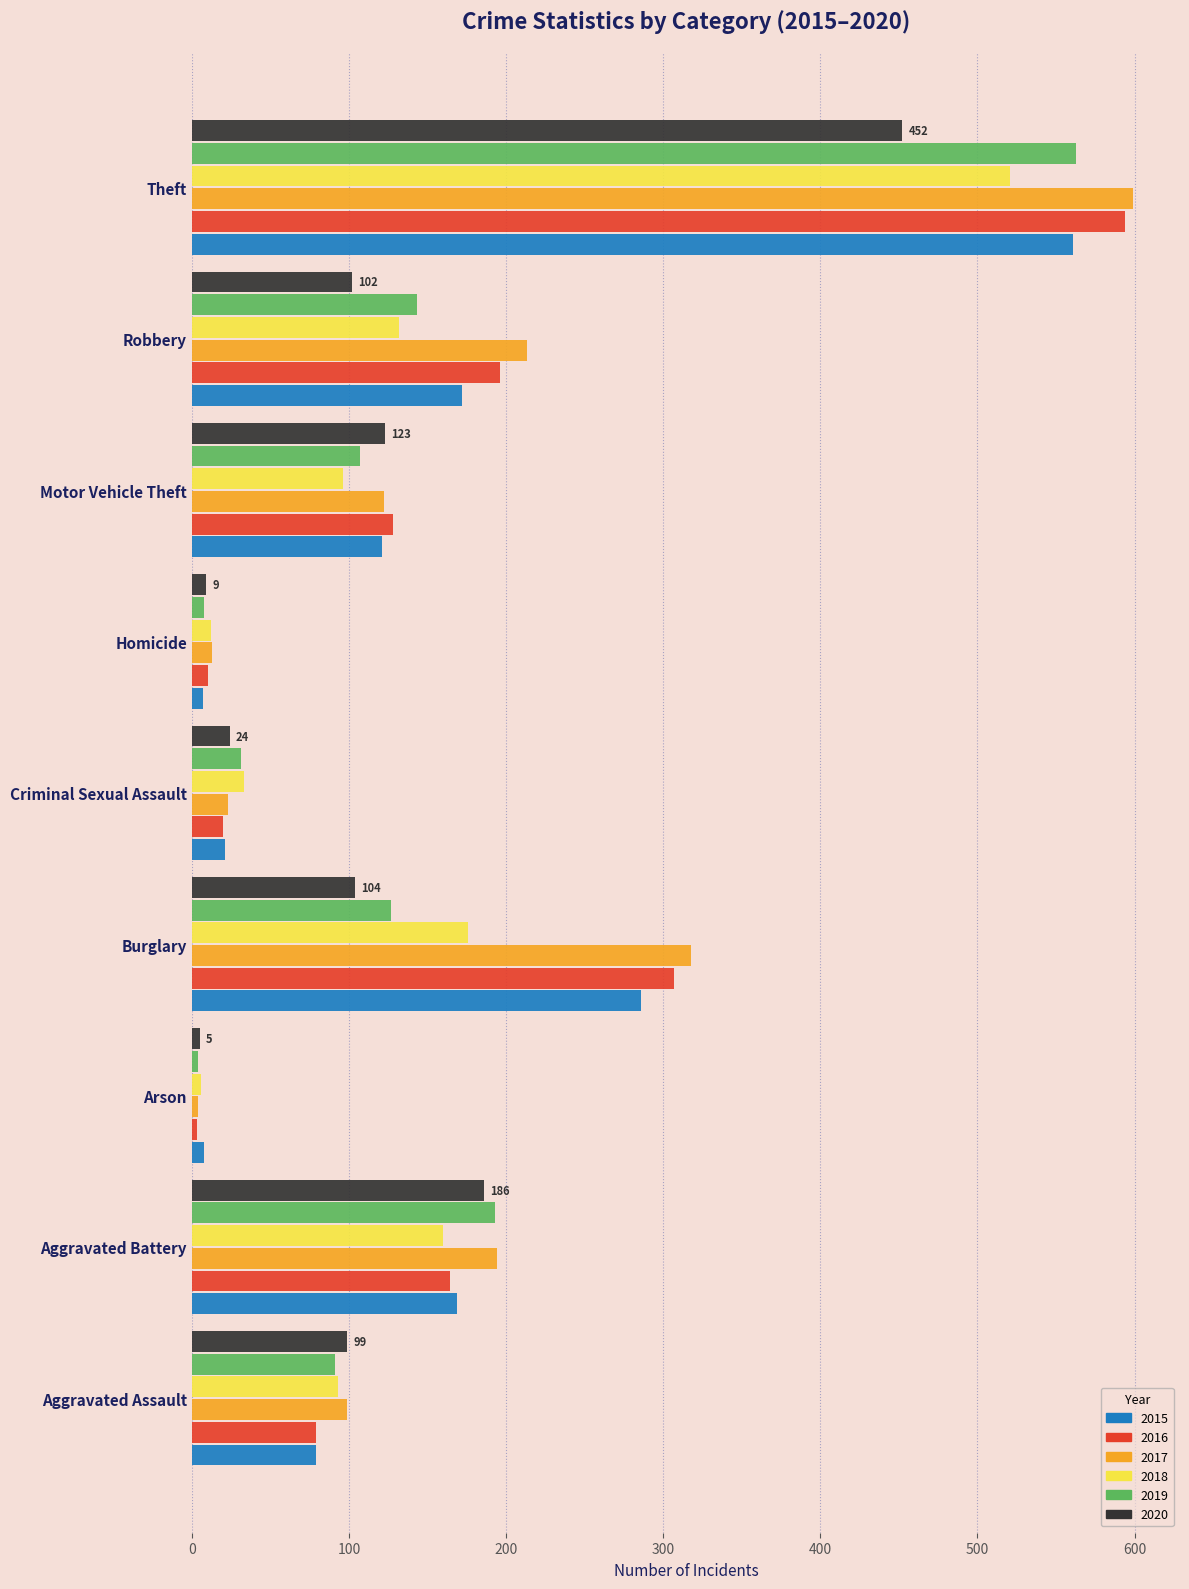

What is the sum of all 2016 values?

1501